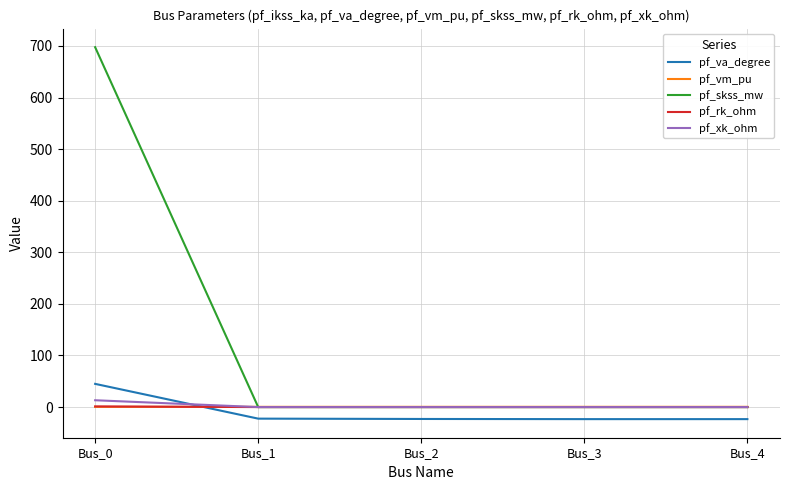

What is the greatest value displayed?

697.6